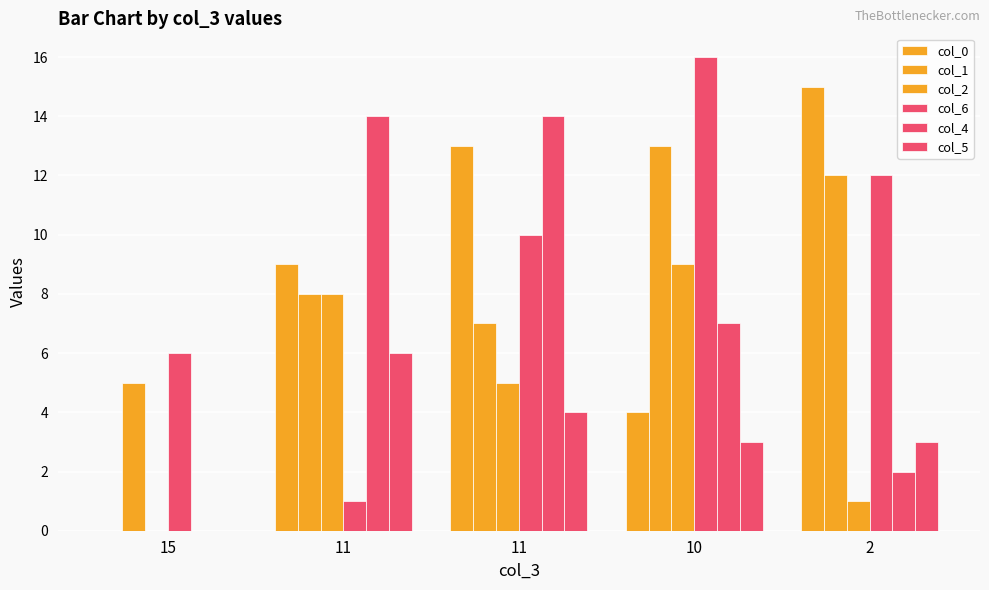

What is the value of the col_2 bar at the 4th from the left?

9